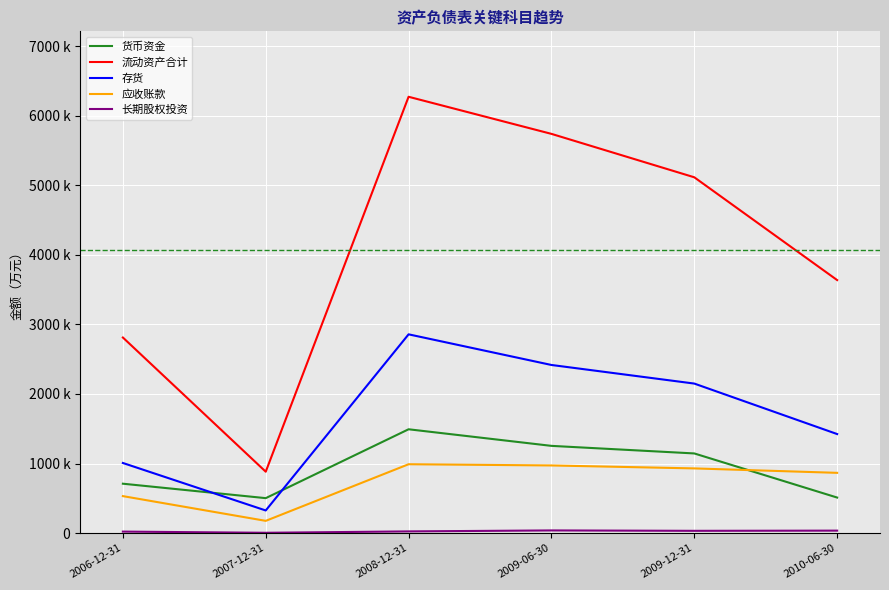

At how many categories does at least one series exceed 202733?

6